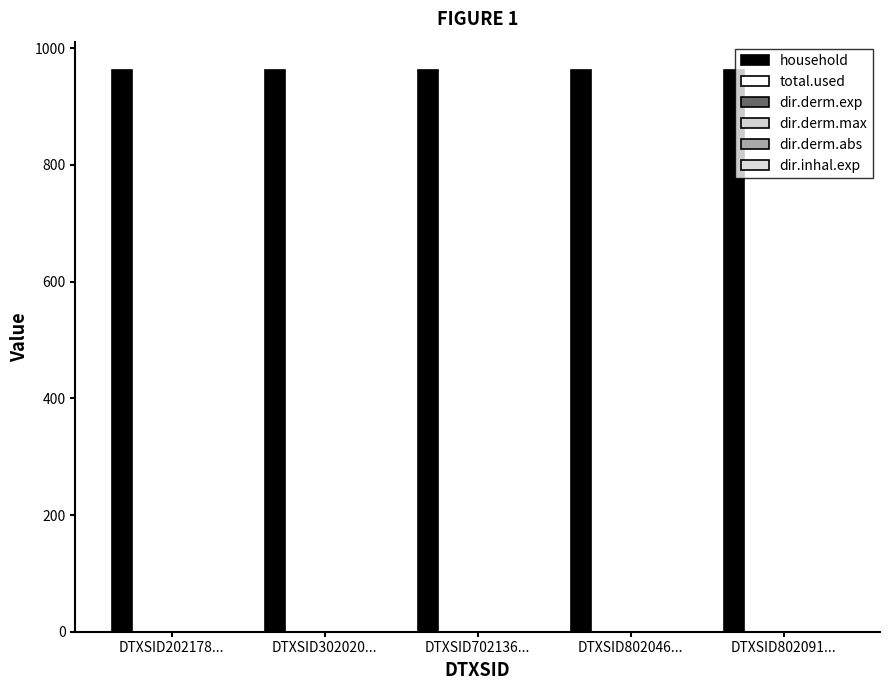

At which label is dir.derm.max closest to 0?

DTXSID202178...